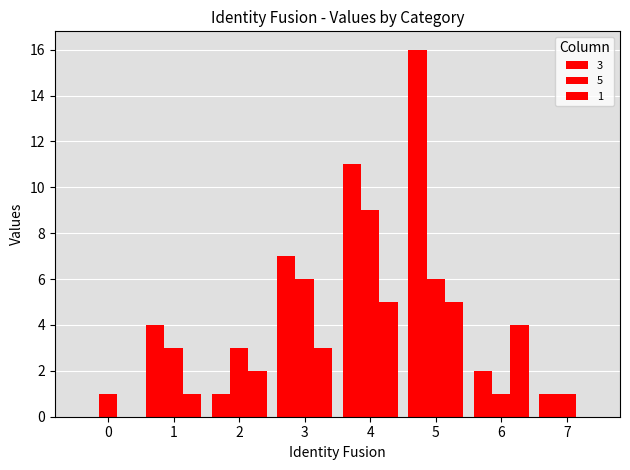

The 5 series shows 1 at 7. True or false?

True